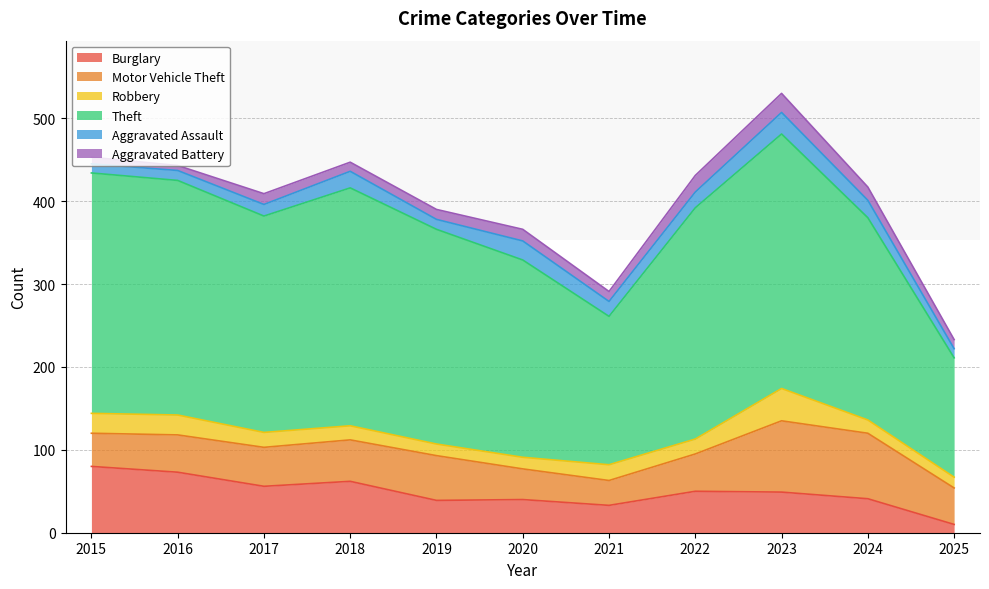

True or false: Theft and Aggravated Assault intersect in this chart.

False